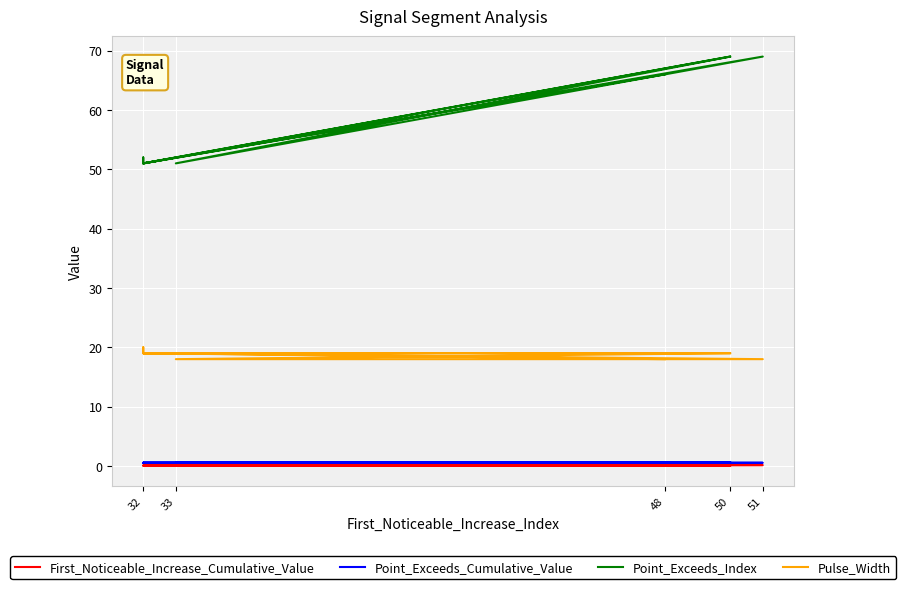

Does the chart display data point markers on the line(s)?

No